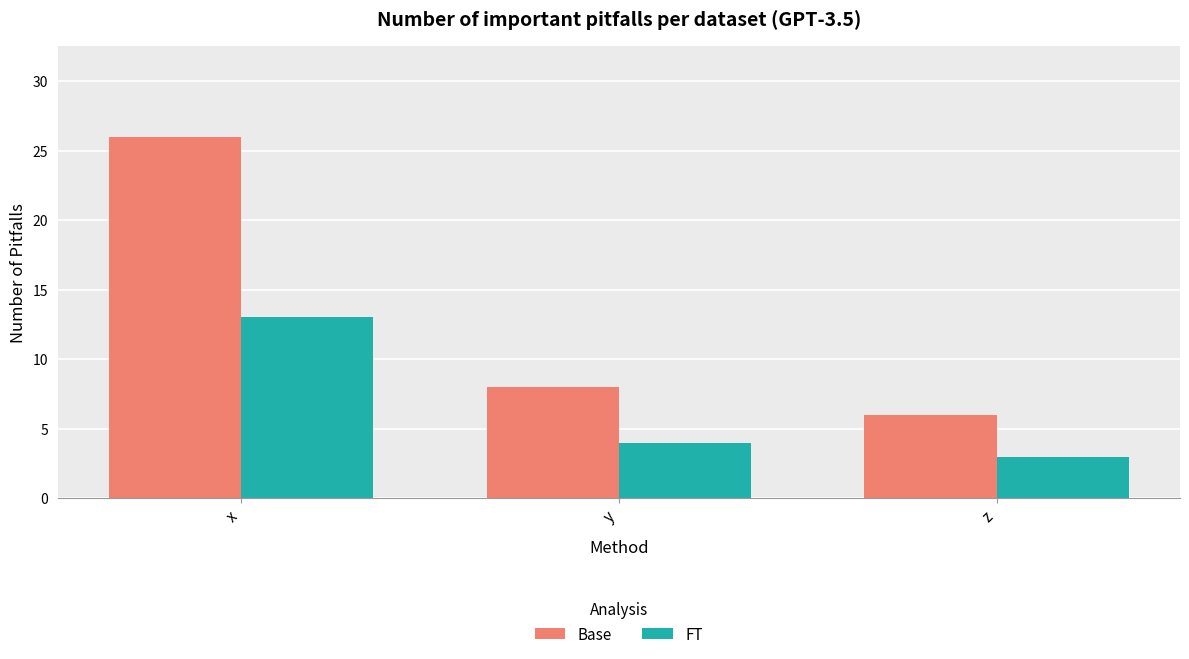

What are all the series names shown in the legend?

Base, FT